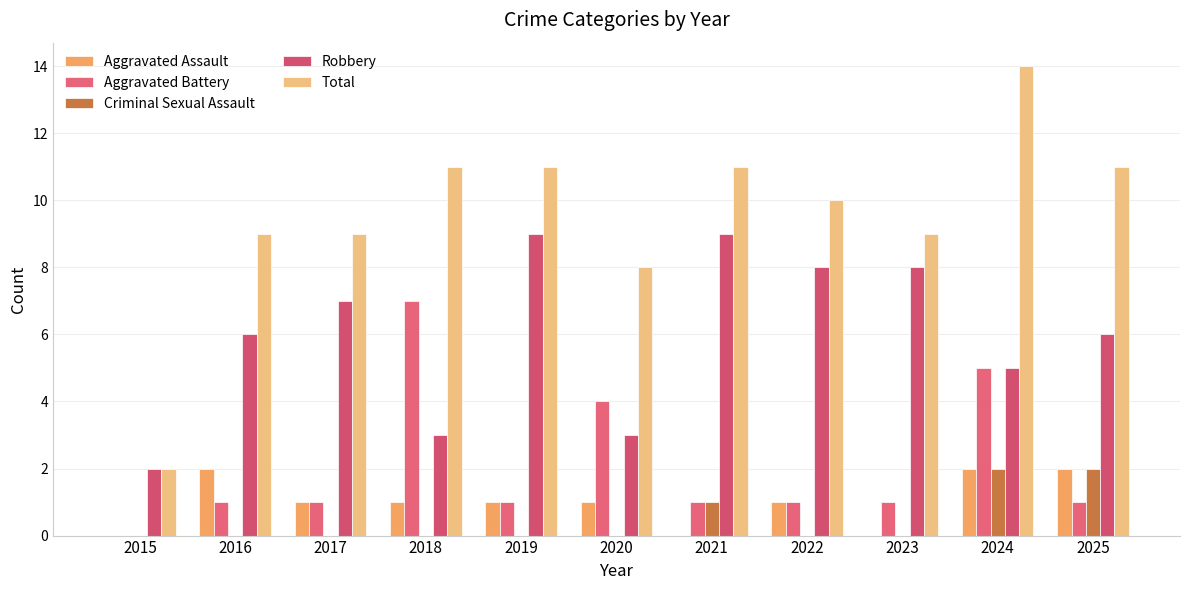

How many values in Aggravated Battery are above zero?

10